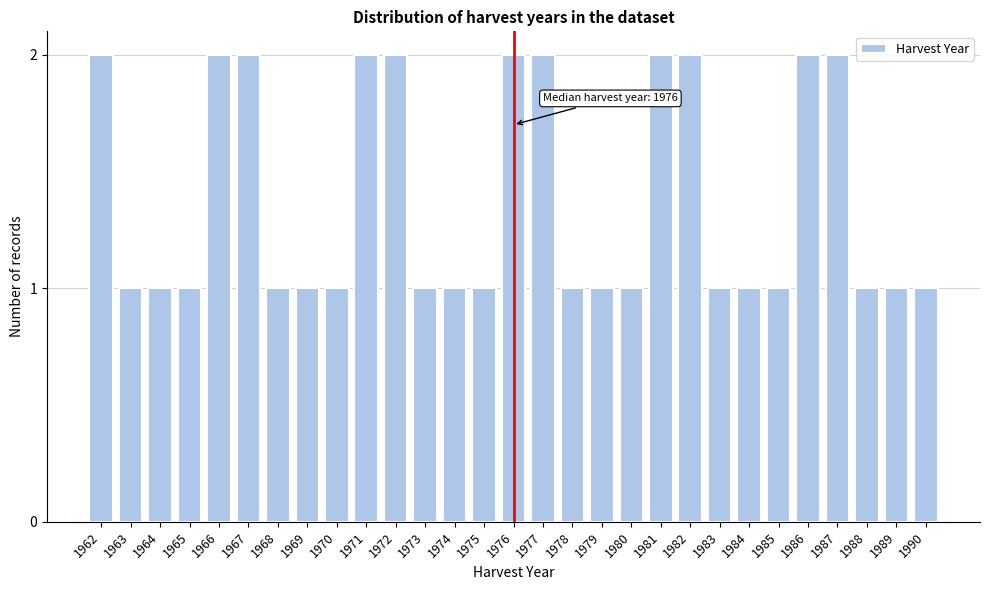

Reading left to right, transcribe all the data shown in this chart.

2	1	1	1	2	2	1	1	1	2	2	1	1	1	2	2	1	1	1	2	2	1	1	1	2	2	1	1	1